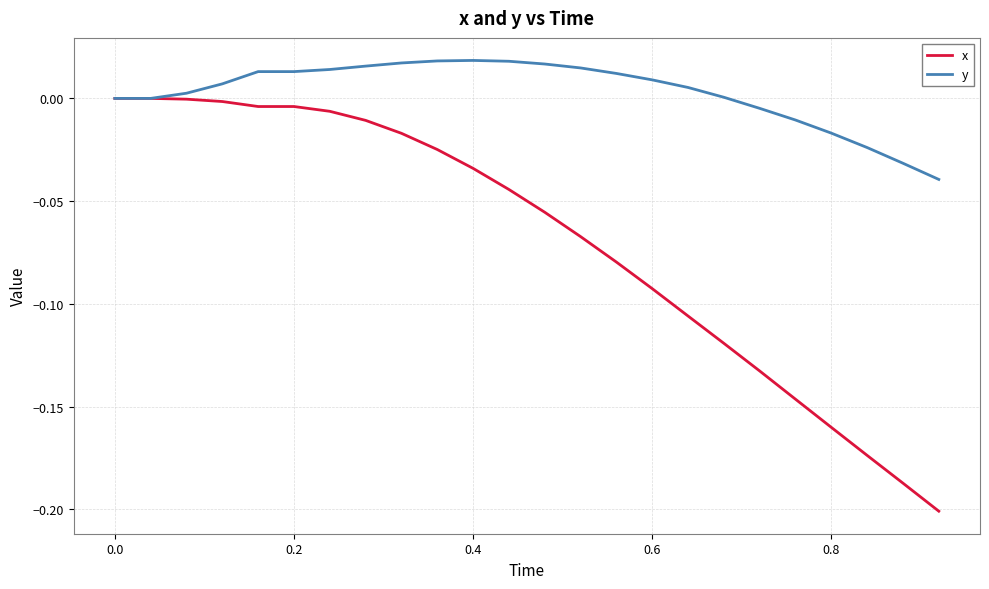

Which series has the largest total across all categories?

y